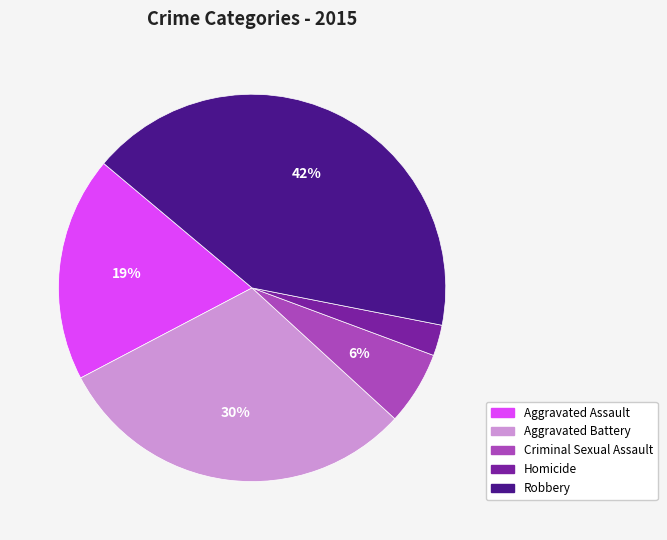

Is there a majority slice in this chart?

No